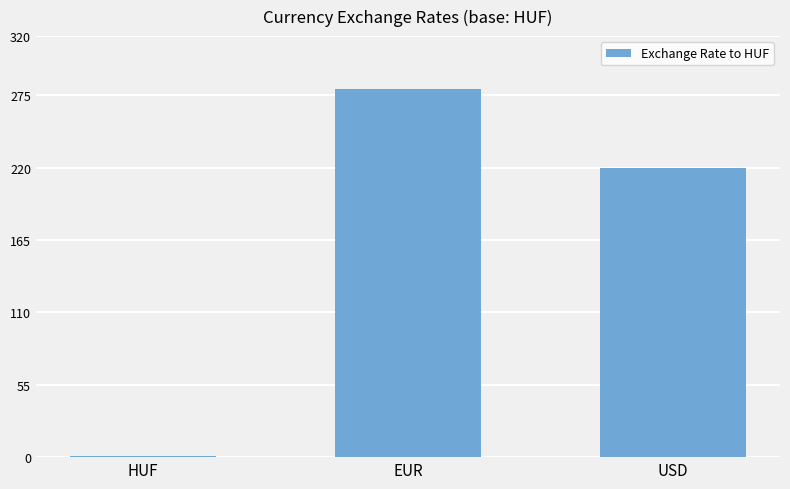

Reading left to right, extract all data points from this chart.

HUF=1	EUR=280	USD=220